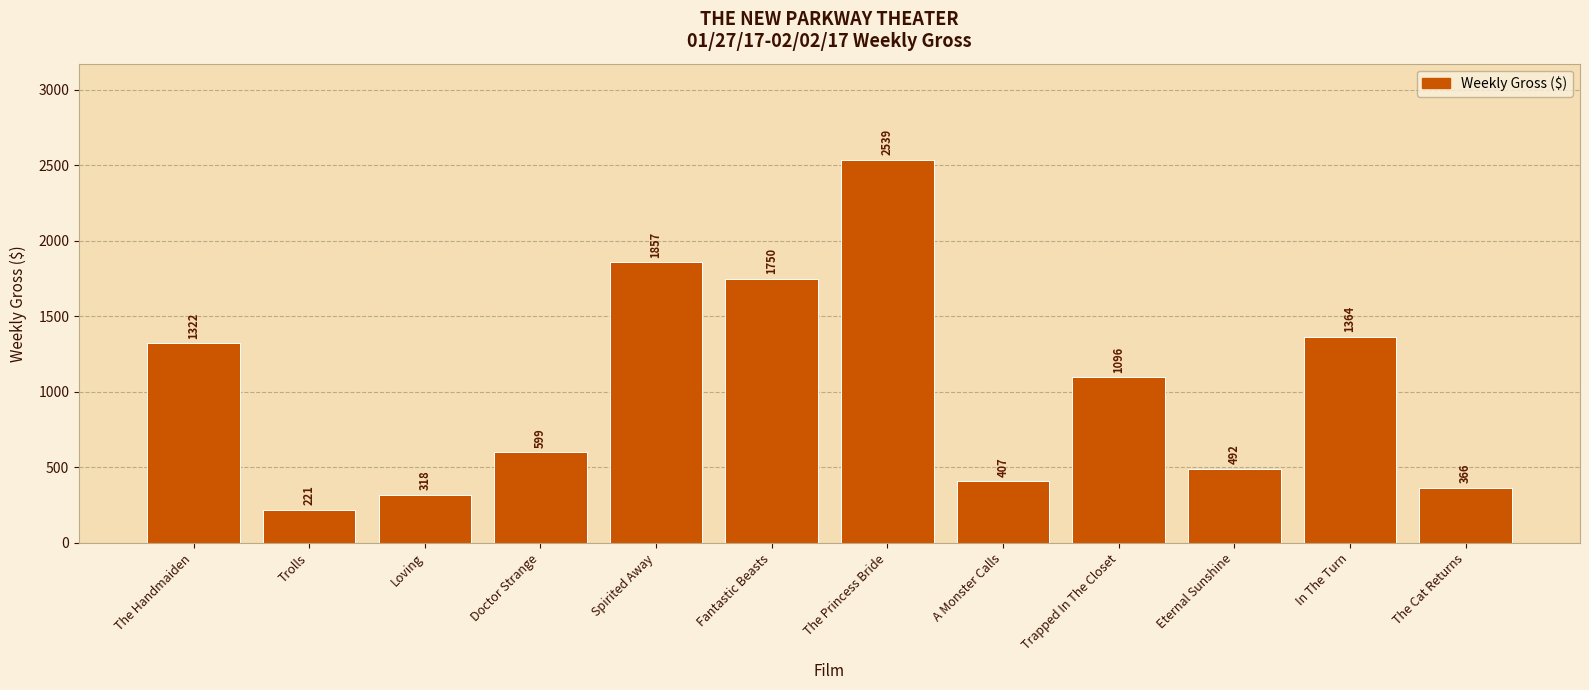

What is the value of the 9th bar from the left?

1096